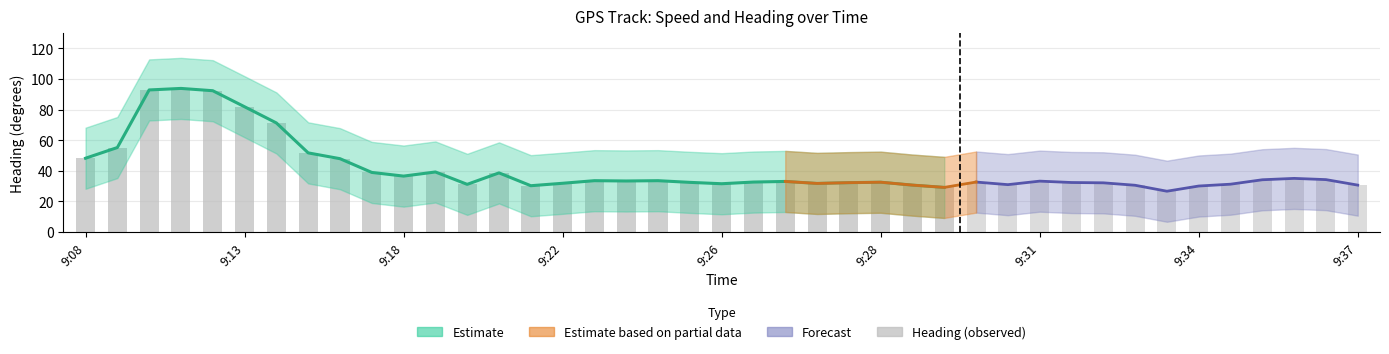

Does the chart contain any negative values?

No